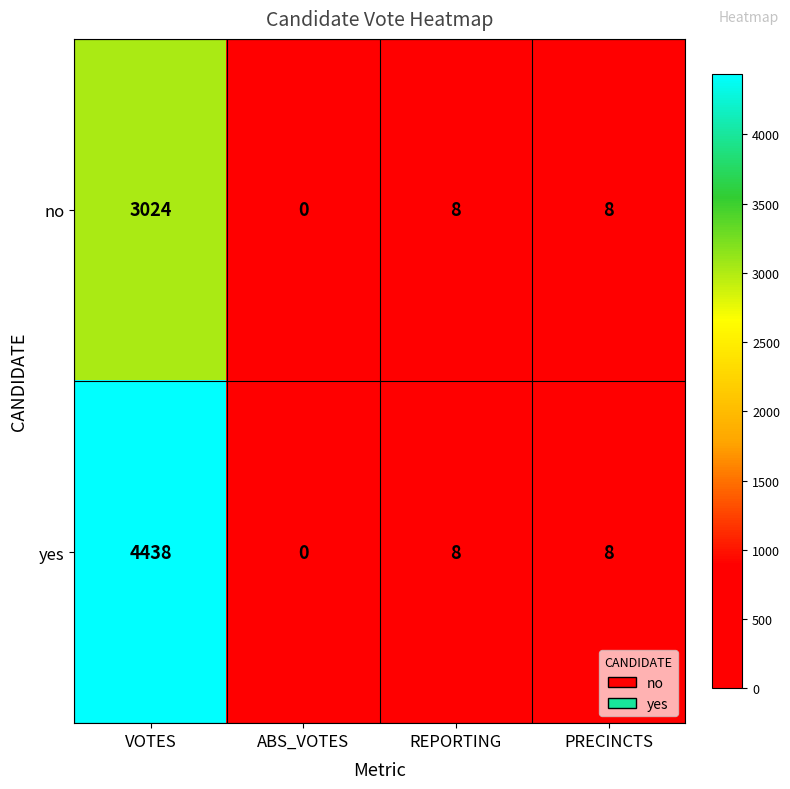

Rank the series by their maximum value, from lowest to highest.

no, yes